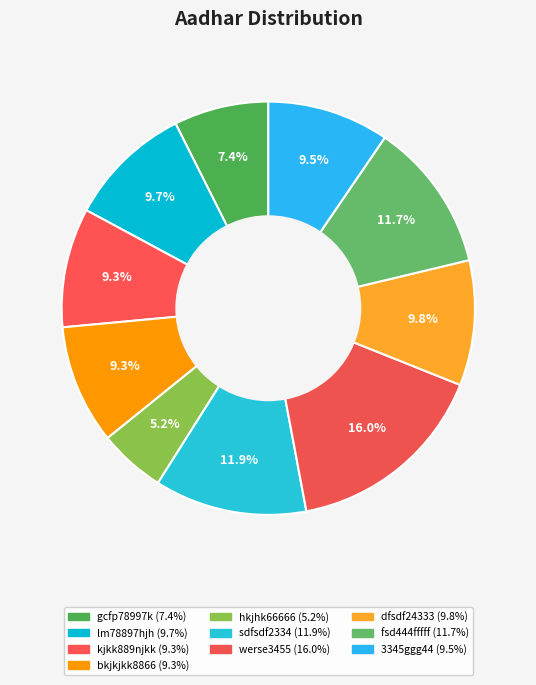

To the nearest percent, what portion does hkjhk66666 represent?

5%